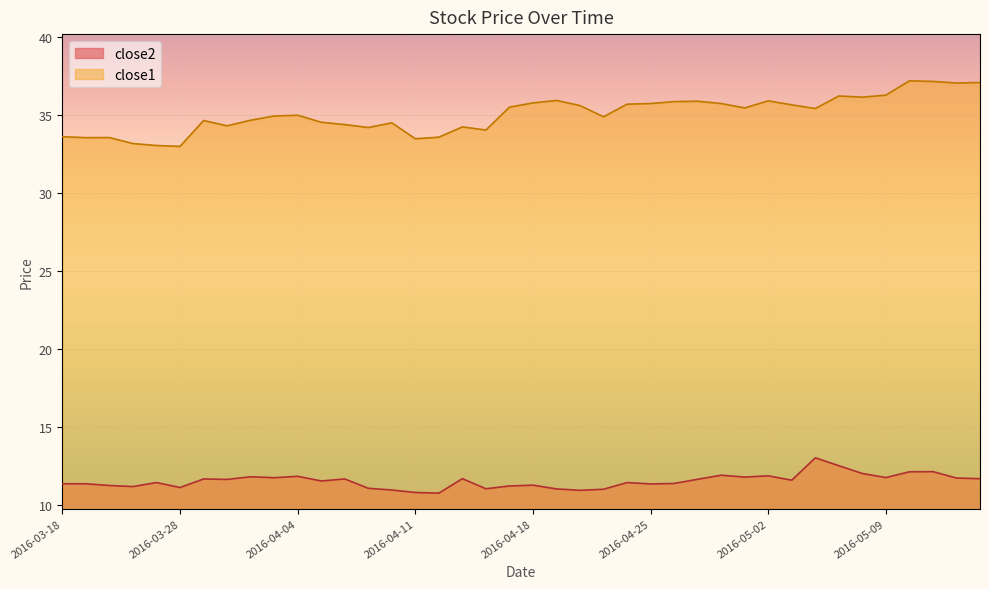

What are all the series names shown in the legend?

close2, close1